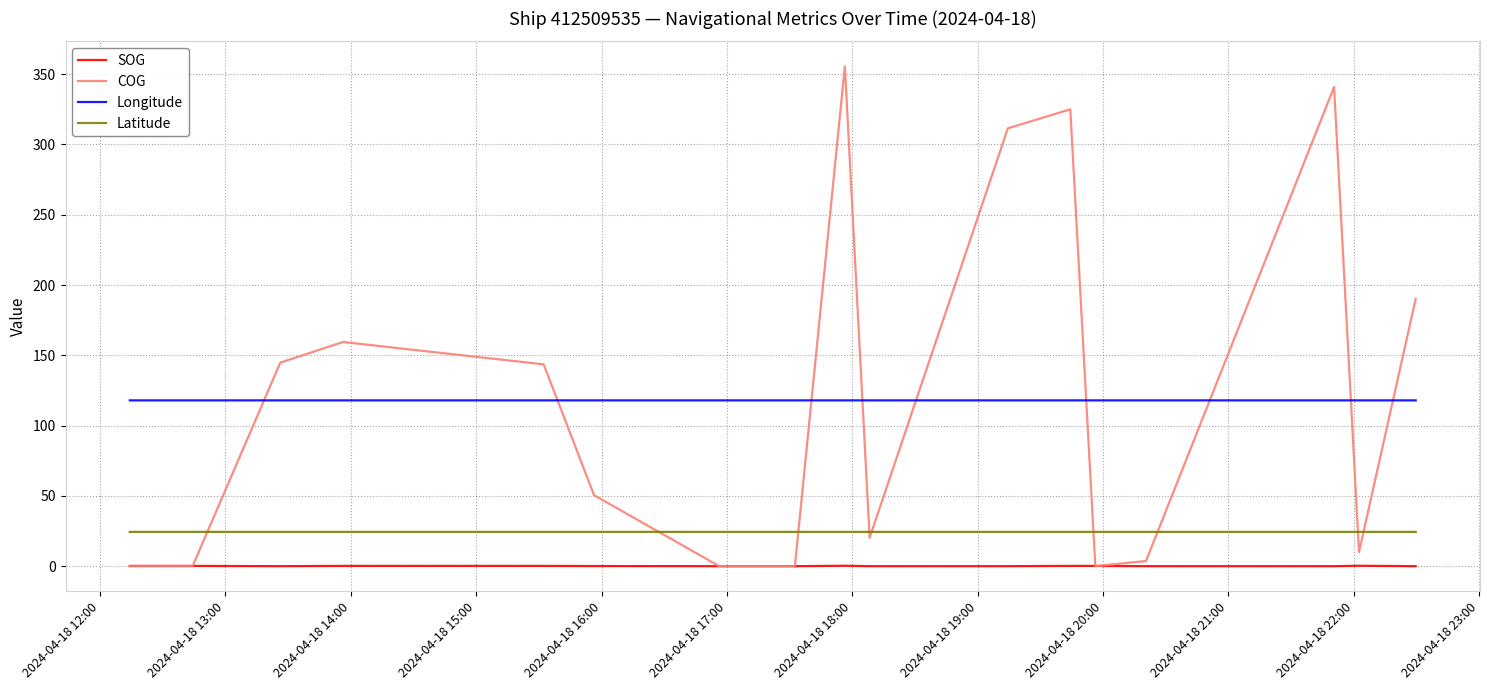

What is the maximum value shown in the chart?

355.6